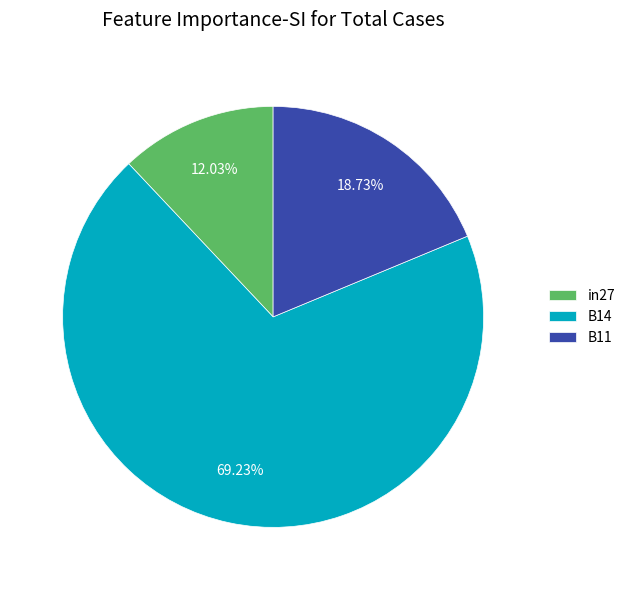

What portion of the pie excludes B14?

30.8%